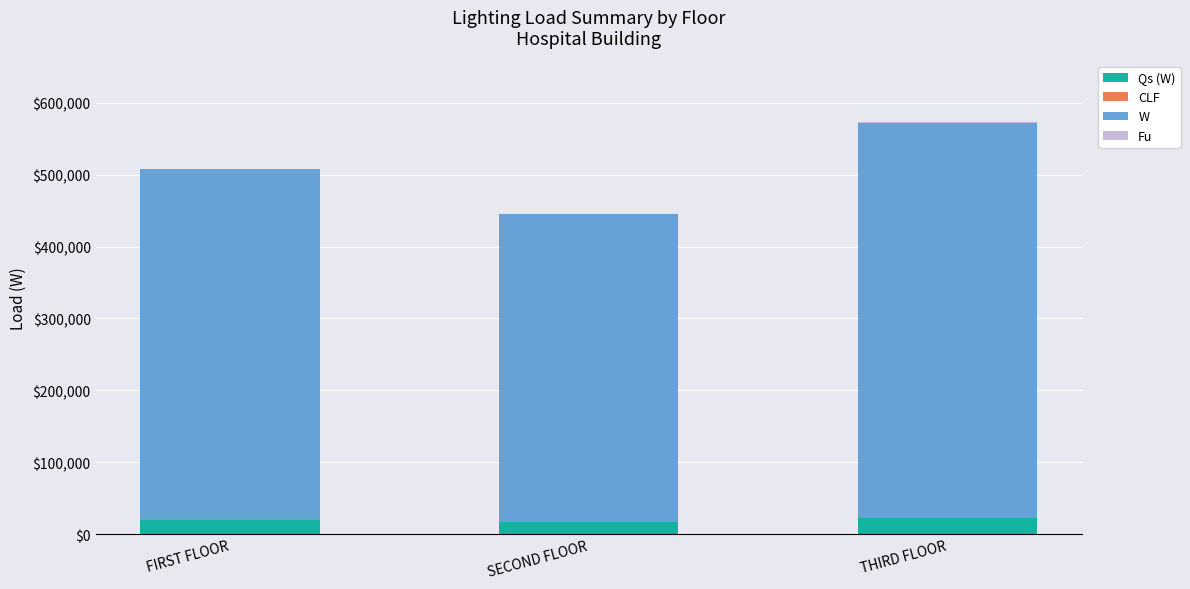

At which category is the sum across all series the highest?

THIRD FLOOR